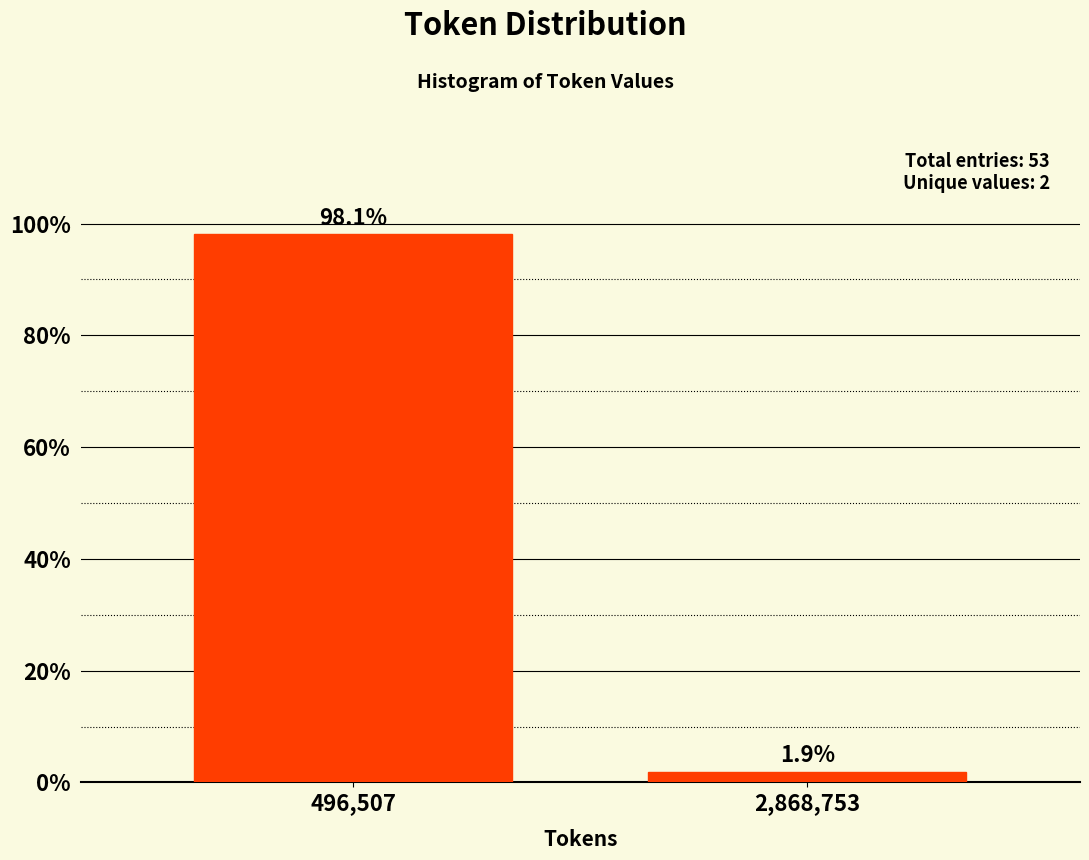

Reading left to right, transcribe all the data shown in this chart.

496,507=98.1	2,868,753=1.9